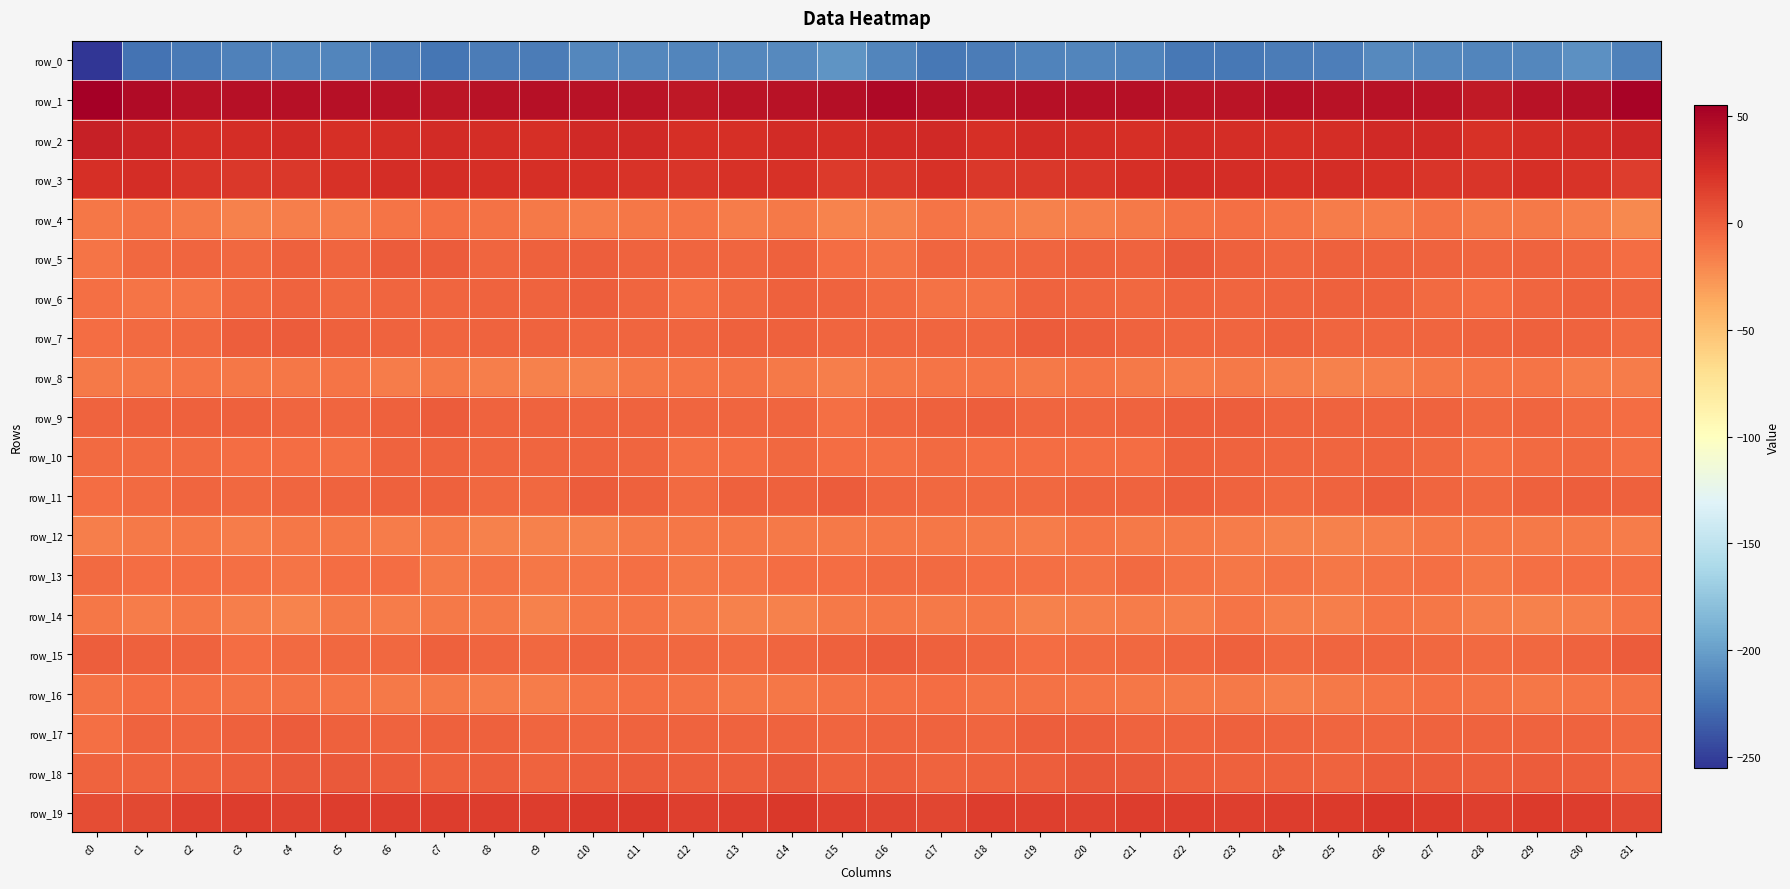

Between c14 and c28, which is larger?

c14